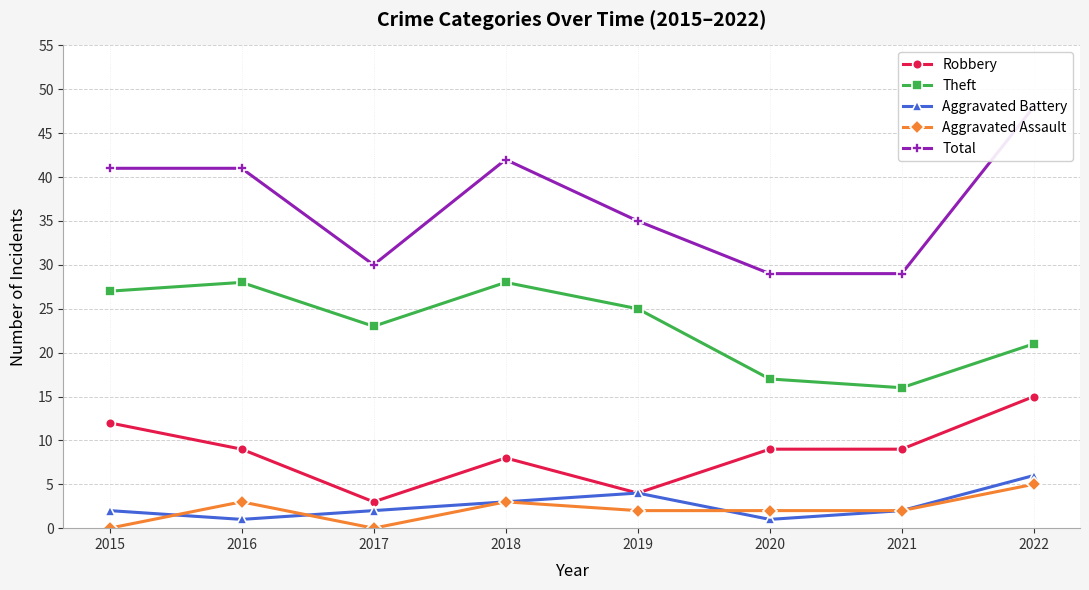

Count the number of data series in this chart.

5